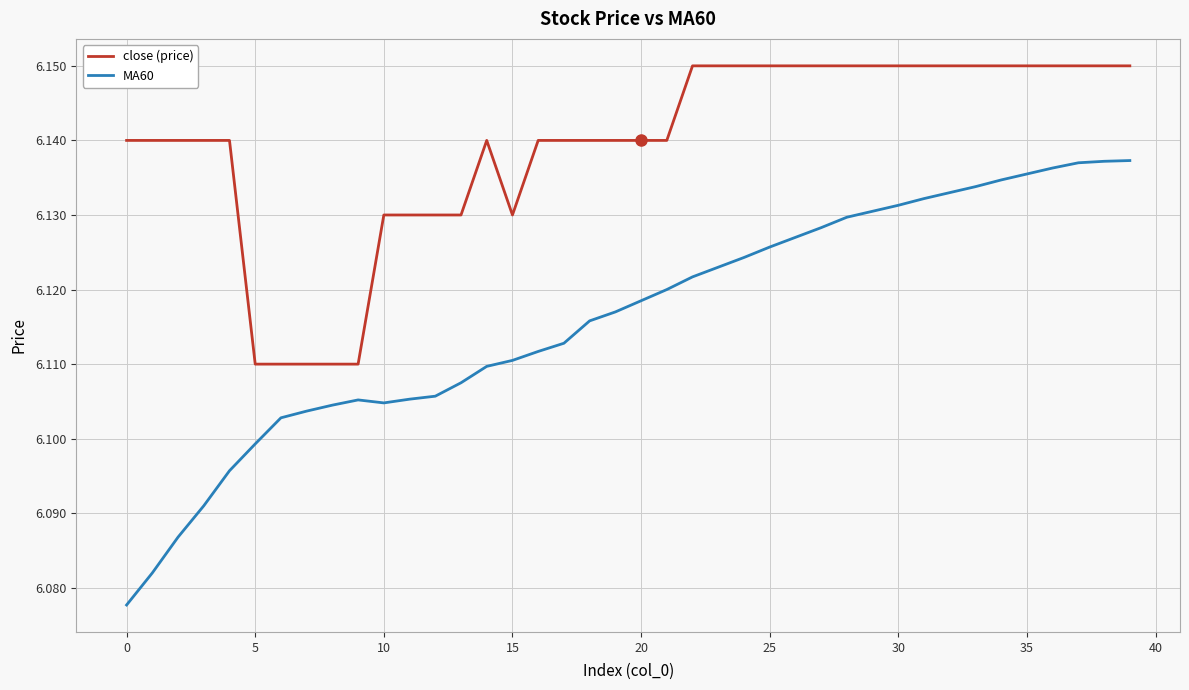

Which series has the widest spread of values?

MA60